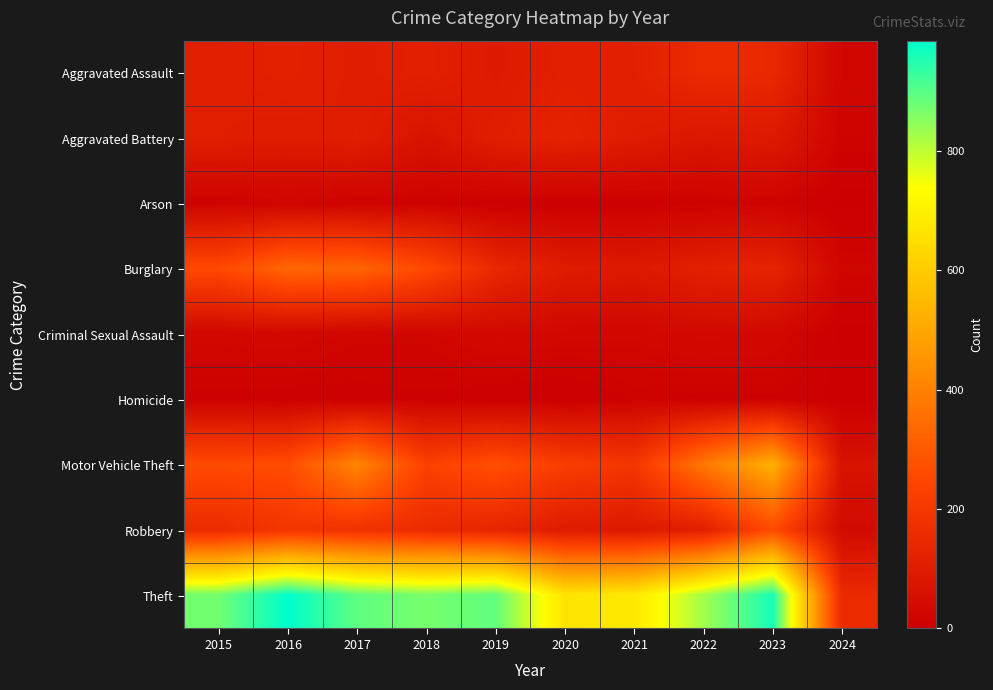

At which category does the chart reach its peak across all series?

2016